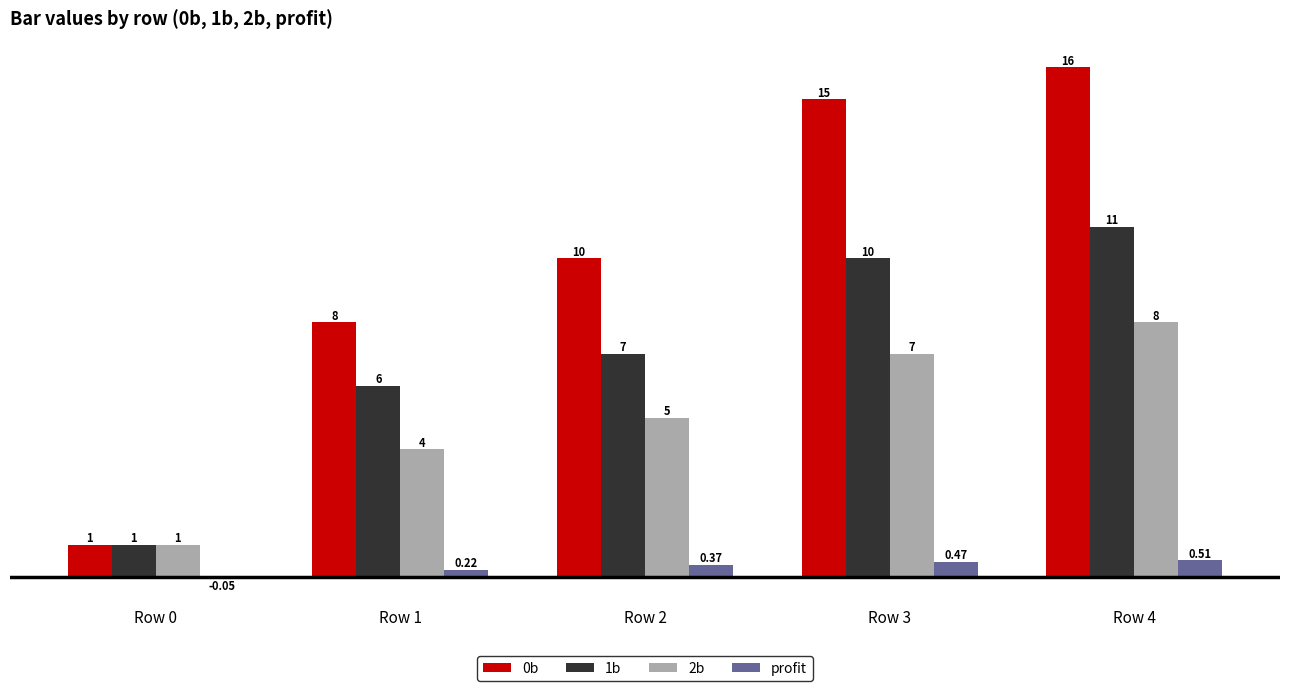

What is the sum of all 1b values?

35.0